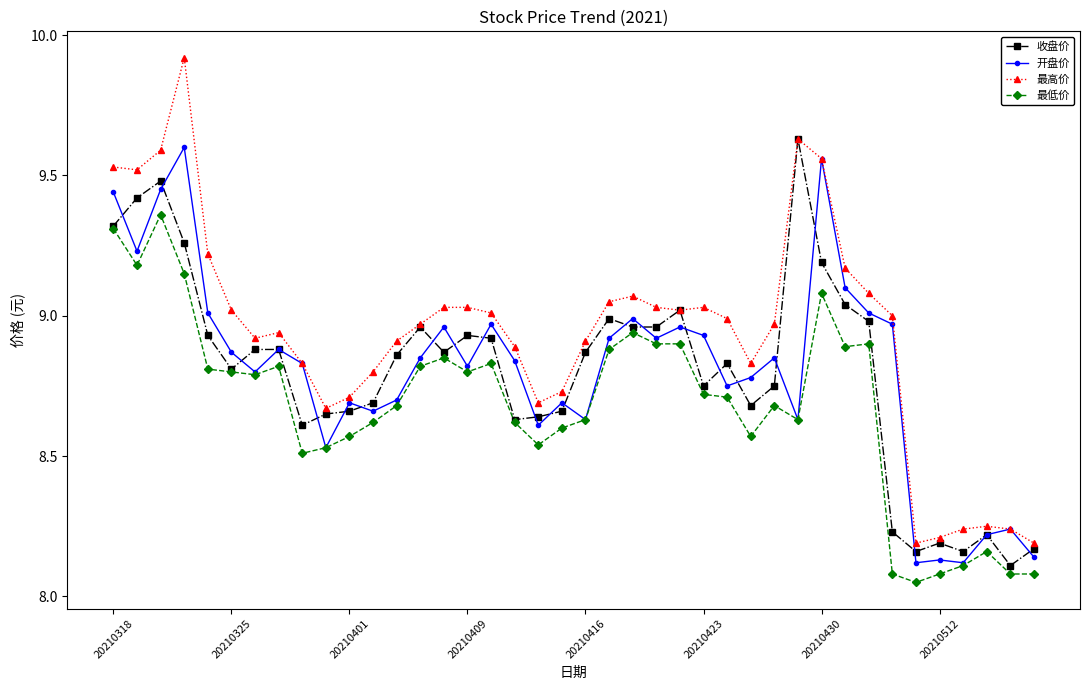

True or false: 最低价 has more than 0 points higher than both neighbors.

True